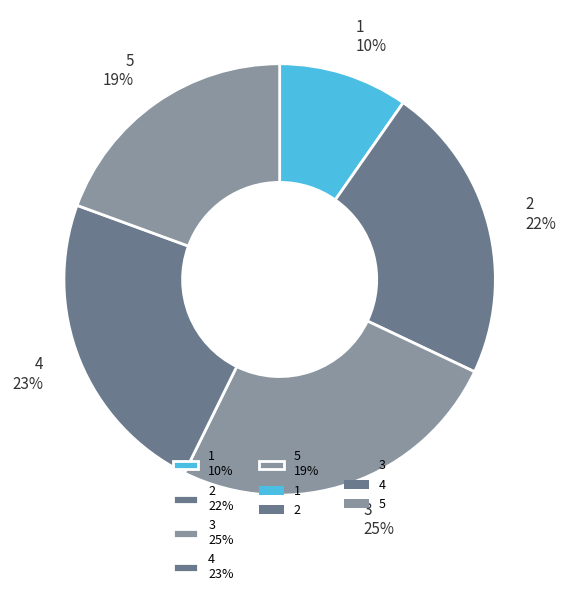

To the nearest percent, what portion does 5 represent?

19%